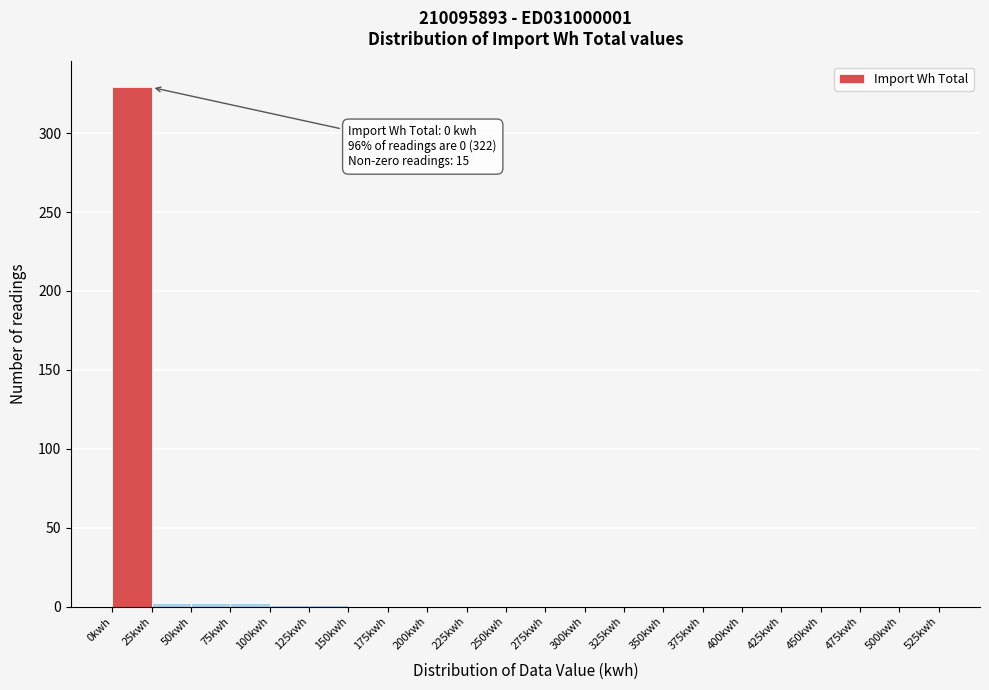

Which range on the x-axis has the tallest bar?

0 to 25